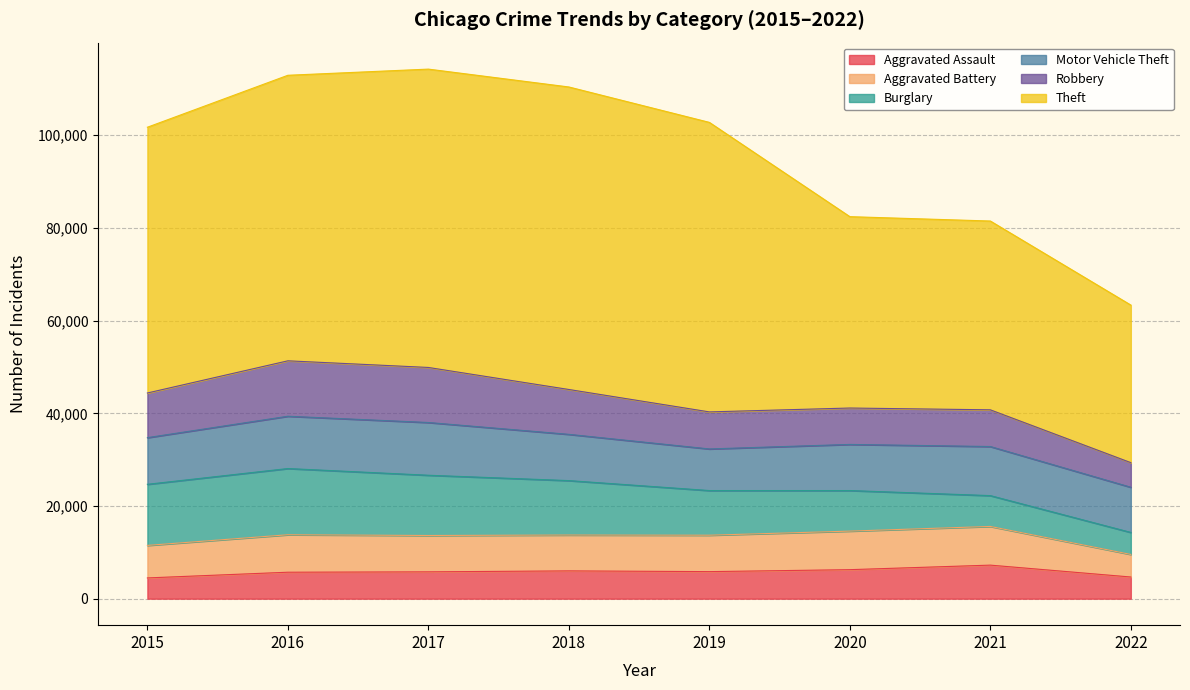

Does the chart display data point markers on the line(s)?

No